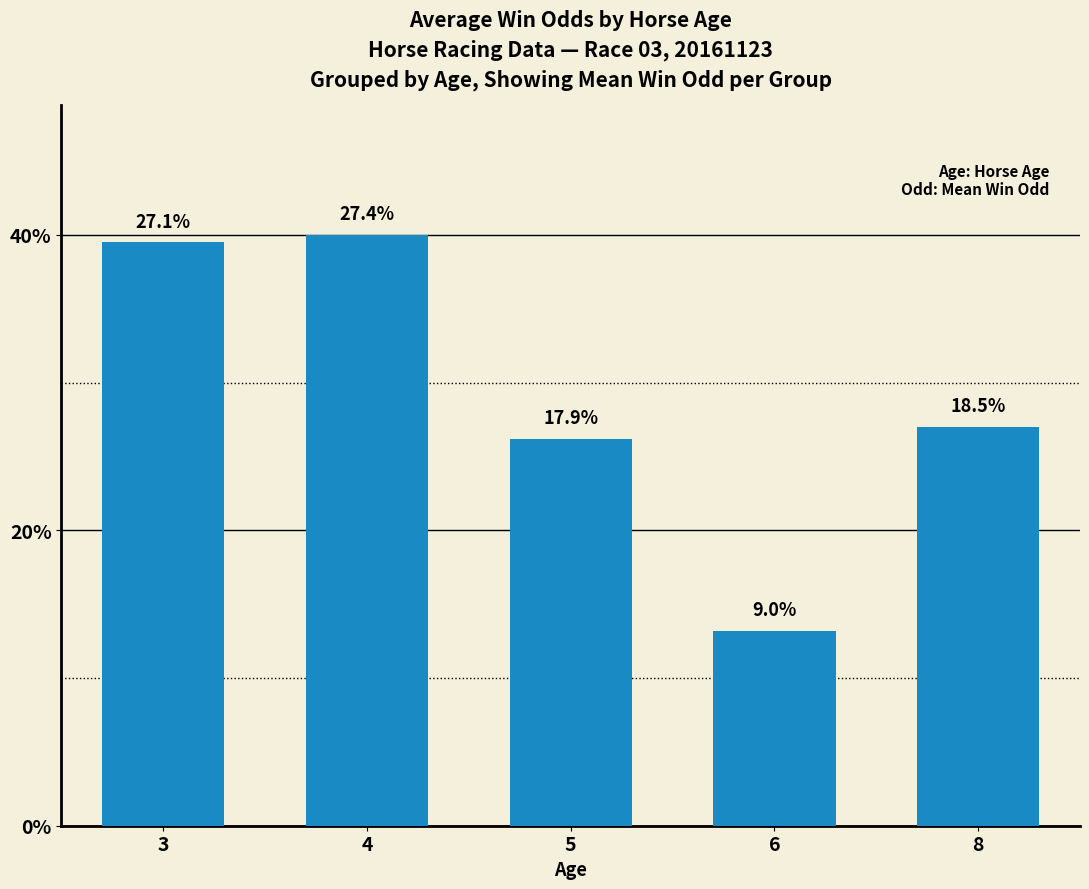

At which label is the value closest to 26?

5